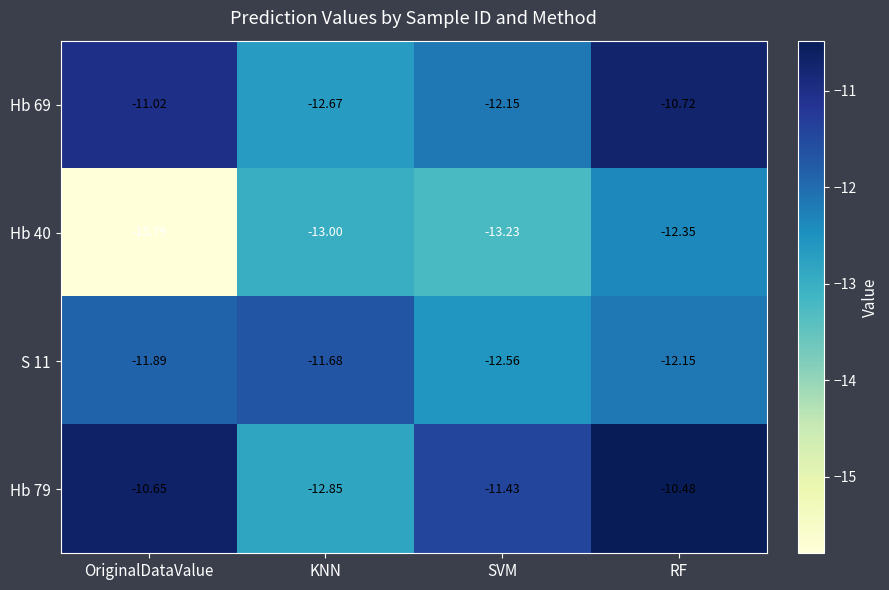

How many data points does each series have?

4